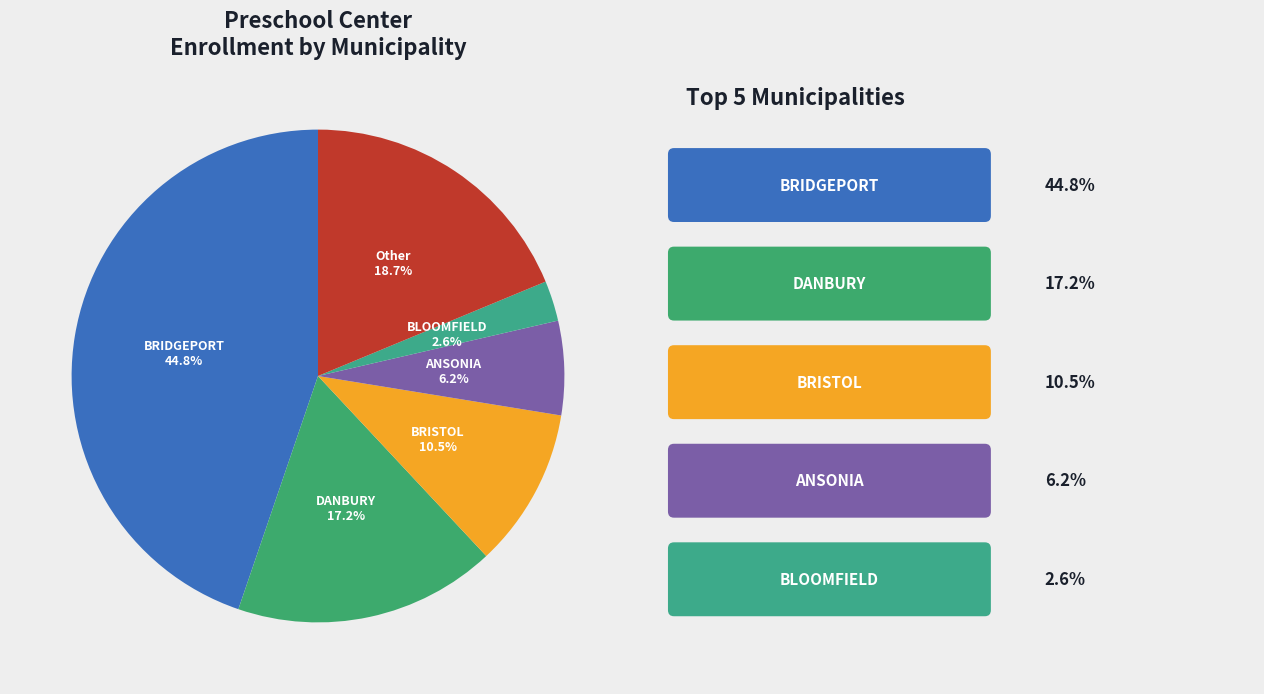

How many segments does this pie chart have?

6